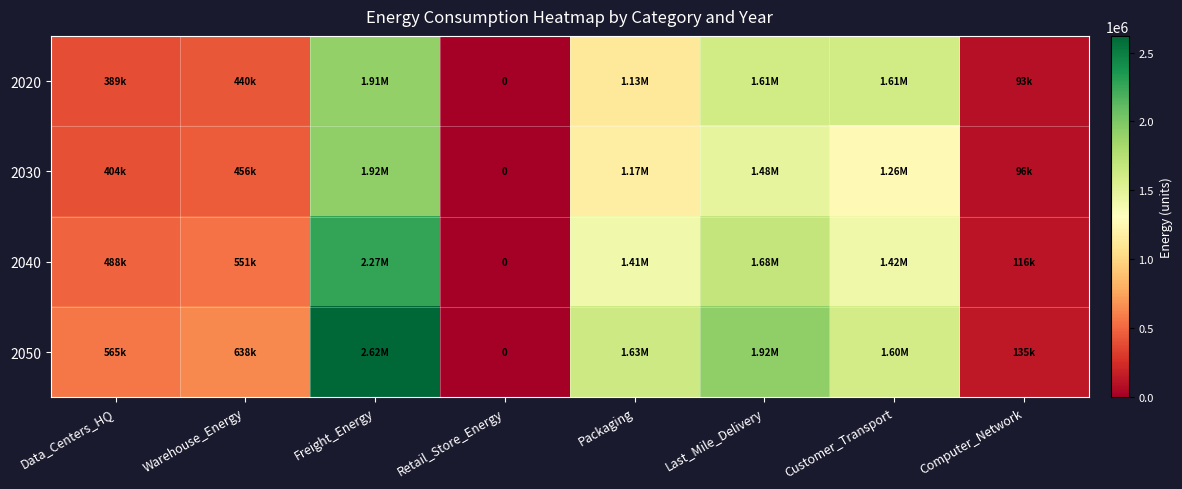

Which category has the lowest value in the 2050 series?

Retail_Store_Energy